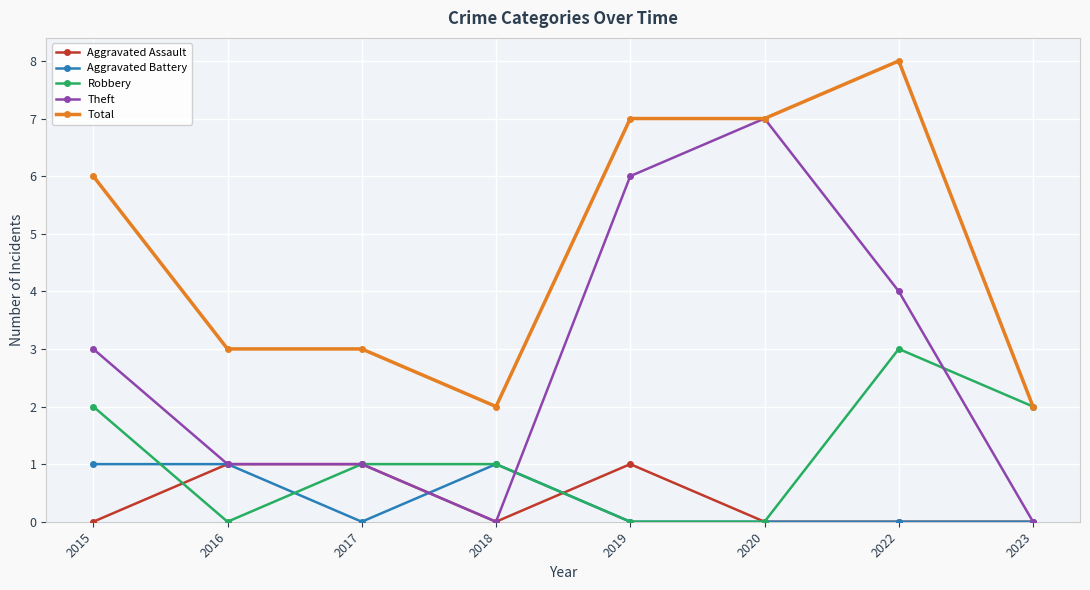

True or false: Aggravated Battery and Total cross at least once.

False